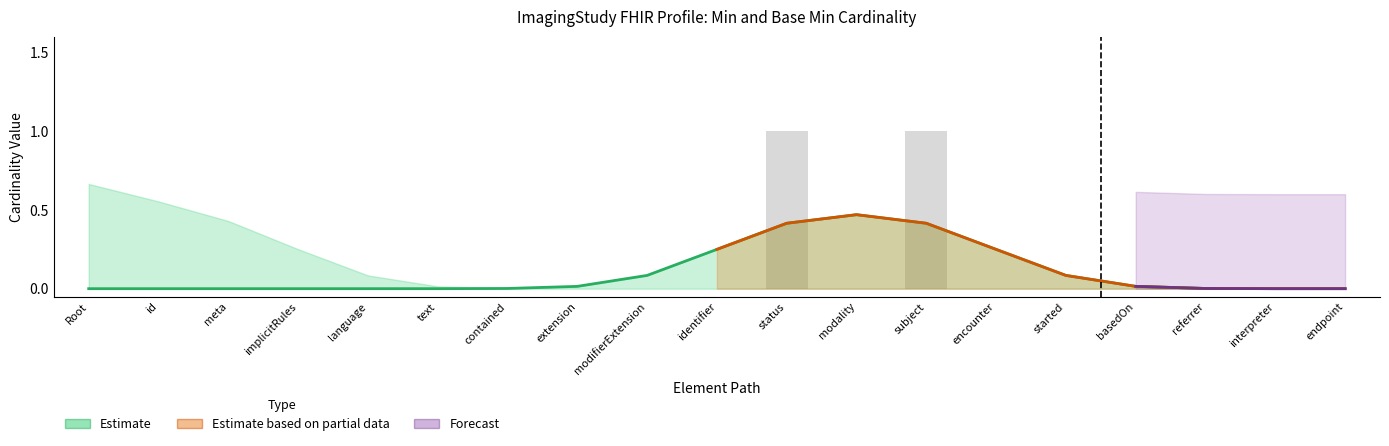

True or false: the data shows 0 at endpoint.

True